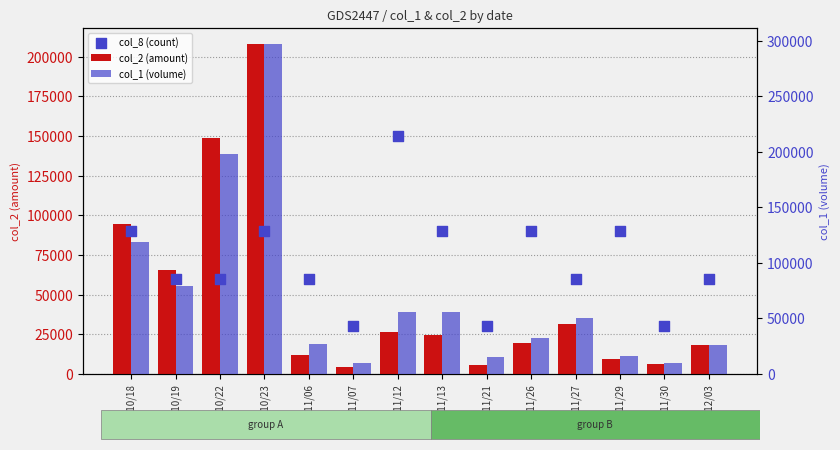

Which series has the largest total across all categories?

col_1 (volume)